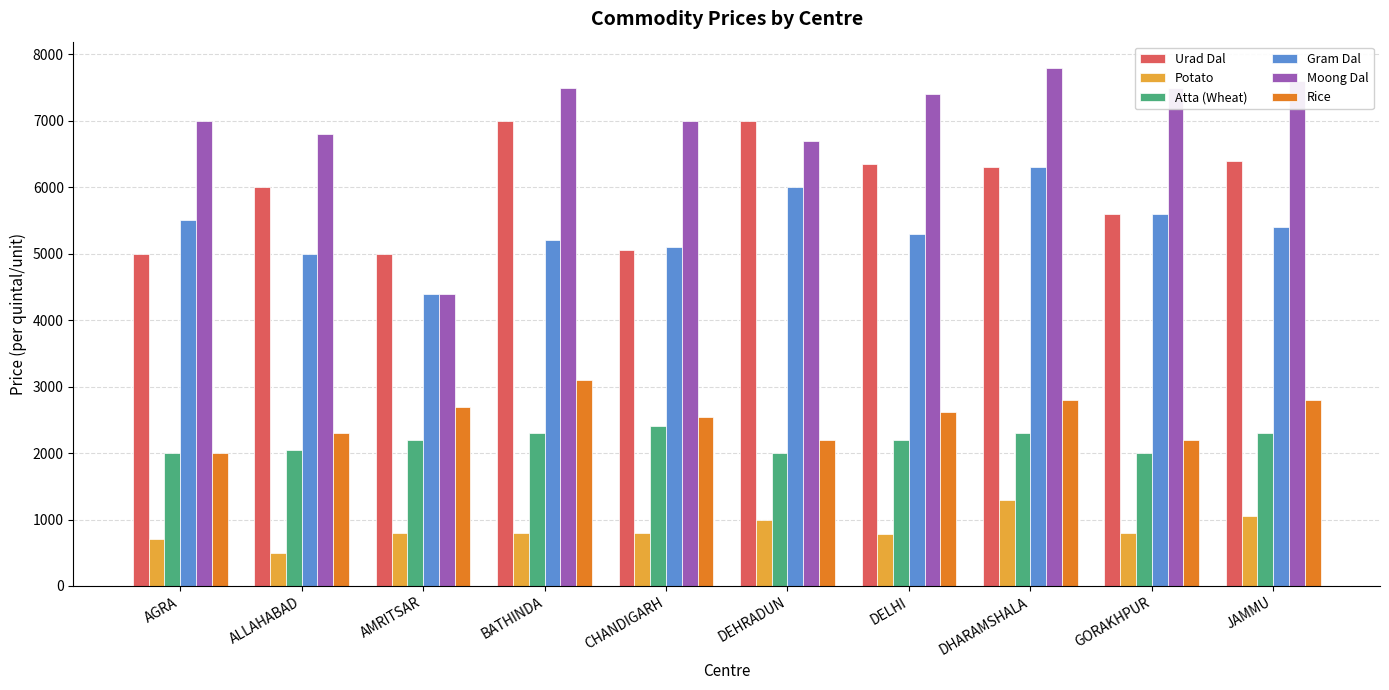

Between AMRITSAR and JAMMU, which series saw the biggest shift?

Moong Dal